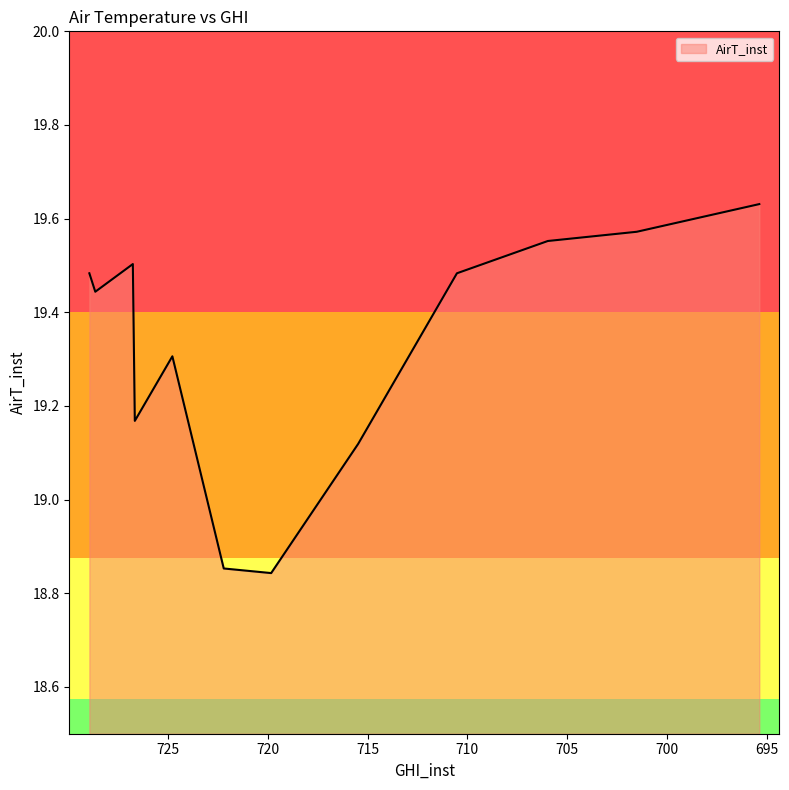

Where does the data first go above 19?

728.937